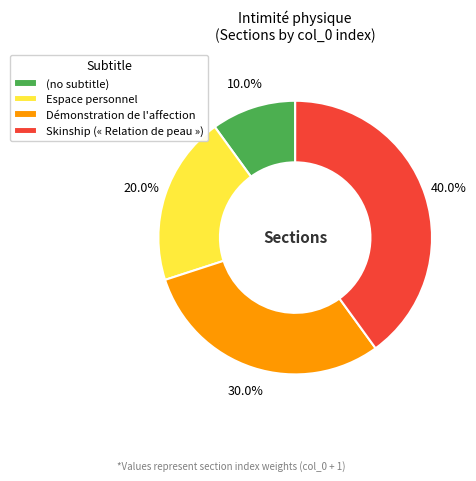

Which slice is the smallest?

(no subtitle)